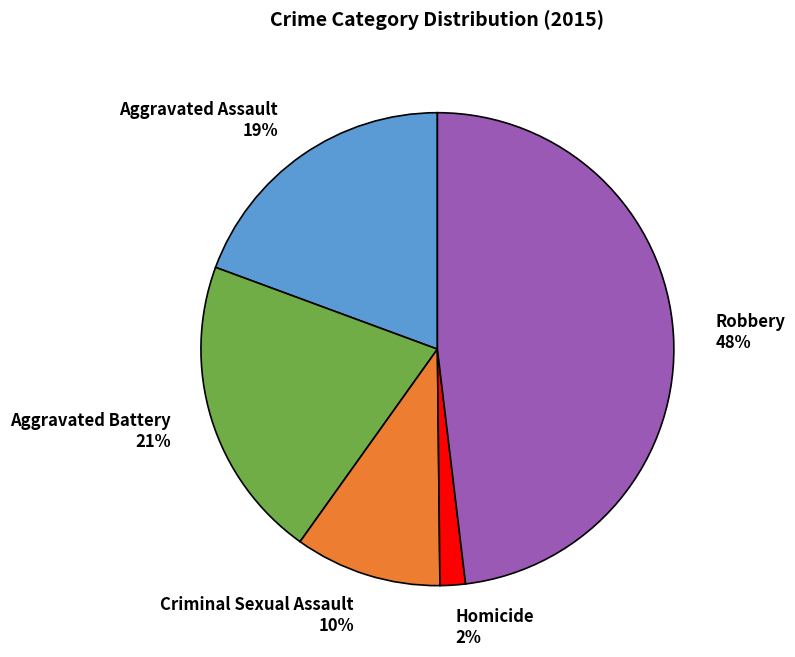

The Aggravated Battery 21% slice represents 33% of the pie. True or false?

False